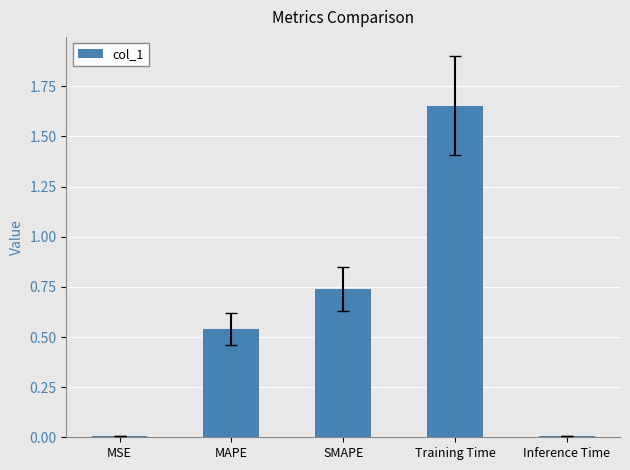

What is the label of the 5th bar from the right?

MSE